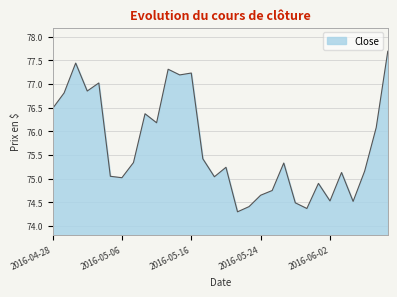

What is the difference between the maximum and minimum values?

3.4